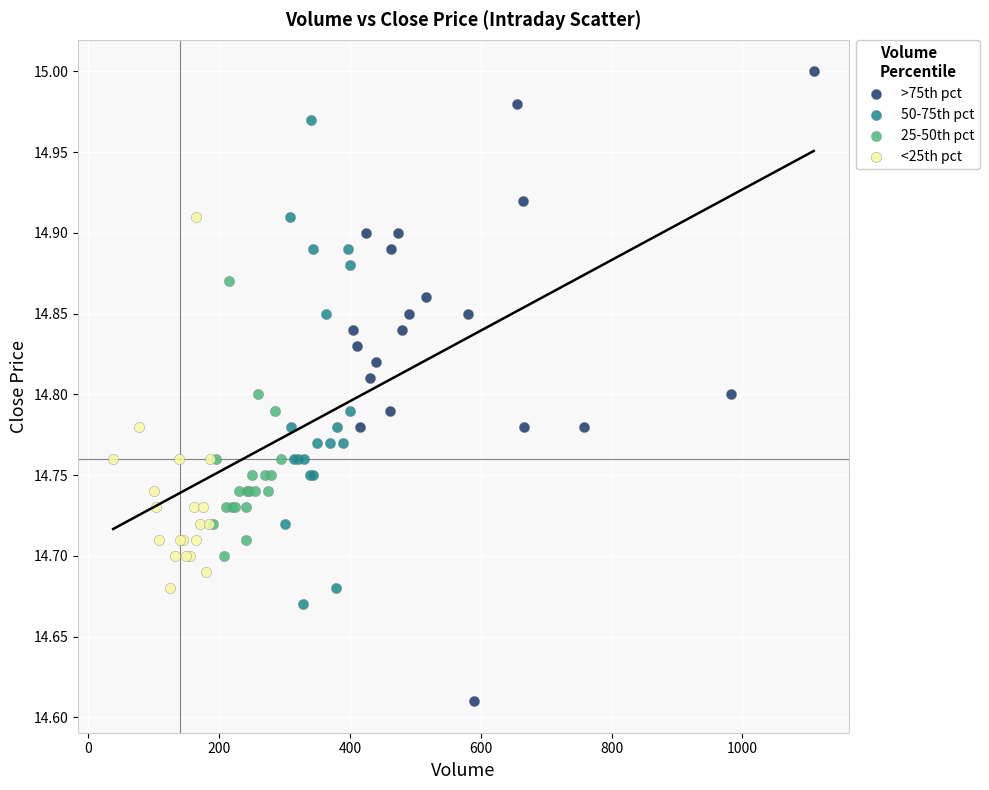

Which series has the largest Y range (max minus min)?

>75th pct